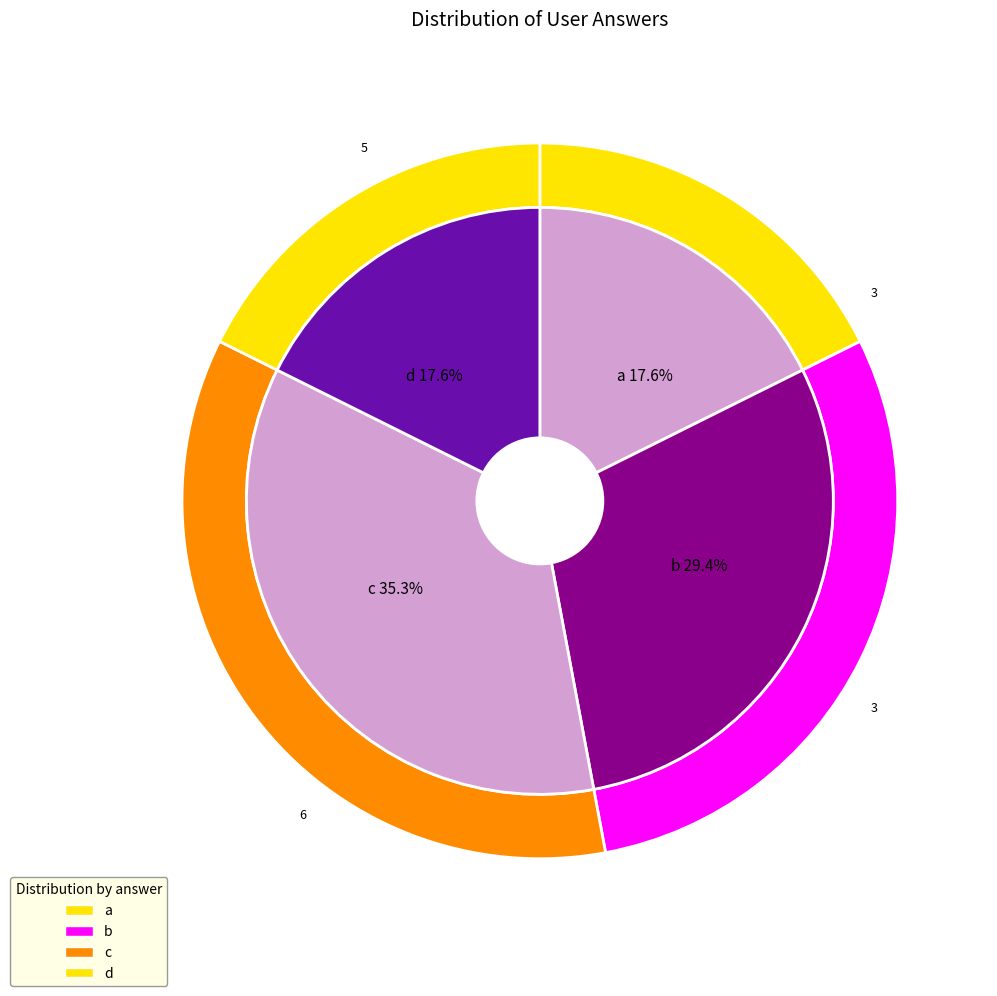

Between d and b, which is larger?

b